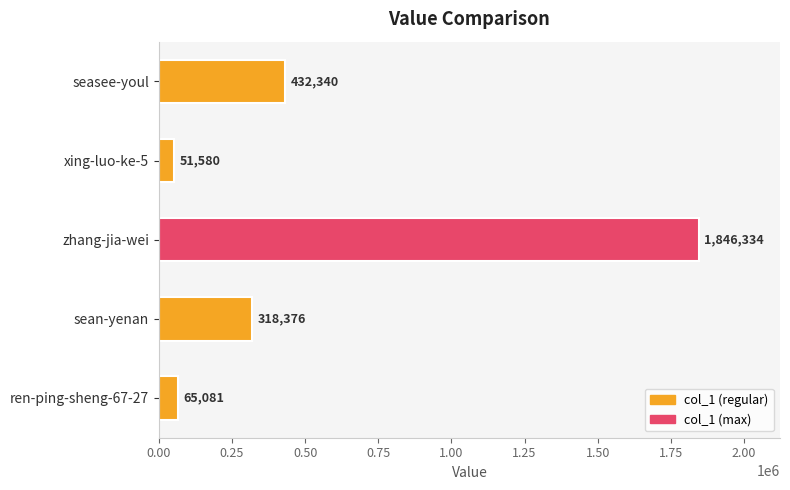

Is it true that the value at zhang-jia-wei is 1846334?

True